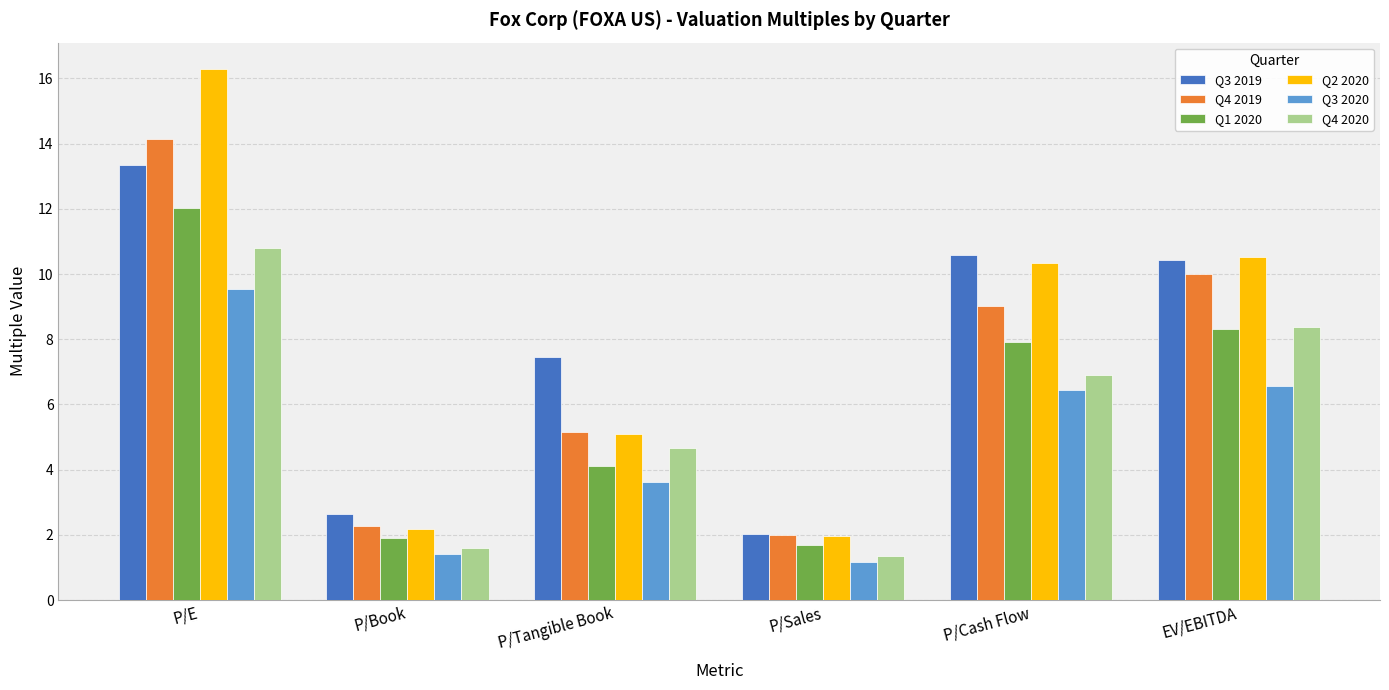

Reading left to right, extract all data points from this chart.

Q3 2019: P/E=13.3	P/Book=2.6	P/Tangible Book=7.5	P/Sales=2.0	P/Cash Flow=10.6	EV/EBITDA=10.4
Q4 2019: P/E=14.1	P/Book=2.3	P/Tangible Book=5.2	P/Sales=2.0	P/Cash Flow=9.0	EV/EBITDA=10.0
Q1 2020: P/E=12.0	P/Book=1.9	P/Tangible Book=4.1	P/Sales=1.7	P/Cash Flow=7.9	EV/EBITDA=8.3
Q2 2020: P/E=16.3	P/Book=2.2	P/Tangible Book=5.1	P/Sales=2.0	P/Cash Flow=10.3	EV/EBITDA=10.5
Q3 2020: P/E=9.5	P/Book=1.4	P/Tangible Book=3.6	P/Sales=1.2	P/Cash Flow=6.4	EV/EBITDA=6.6
Q4 2020: P/E=10.8	P/Book=1.6	P/Tangible Book=4.7	P/Sales=1.3	P/Cash Flow=6.9	EV/EBITDA=8.4